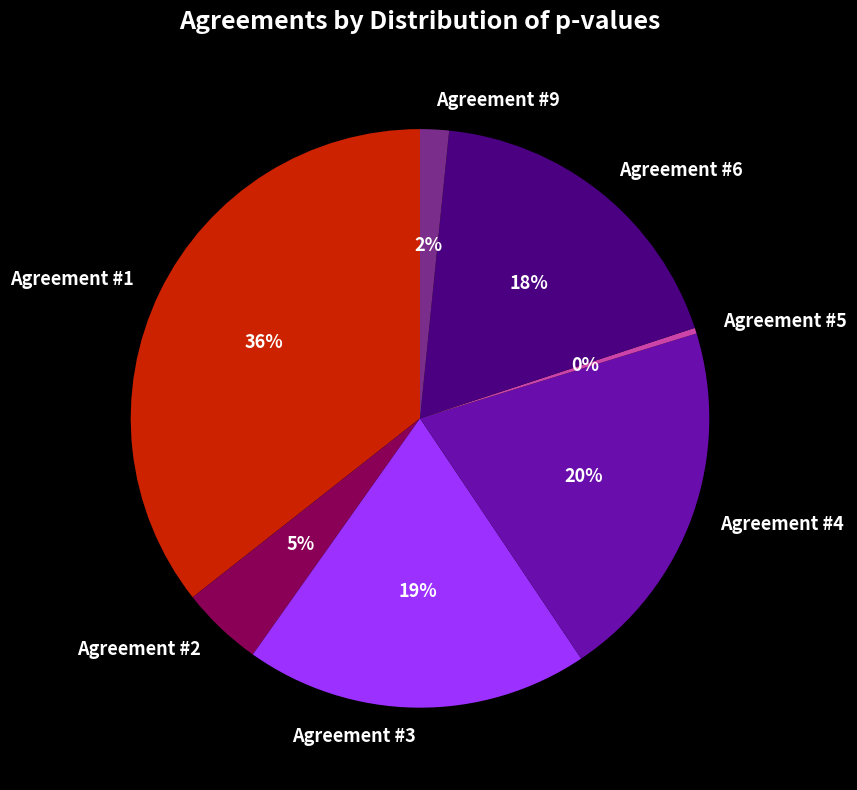

Combined, do Agreement #5 and Agreement #1 account for over 50%?

No